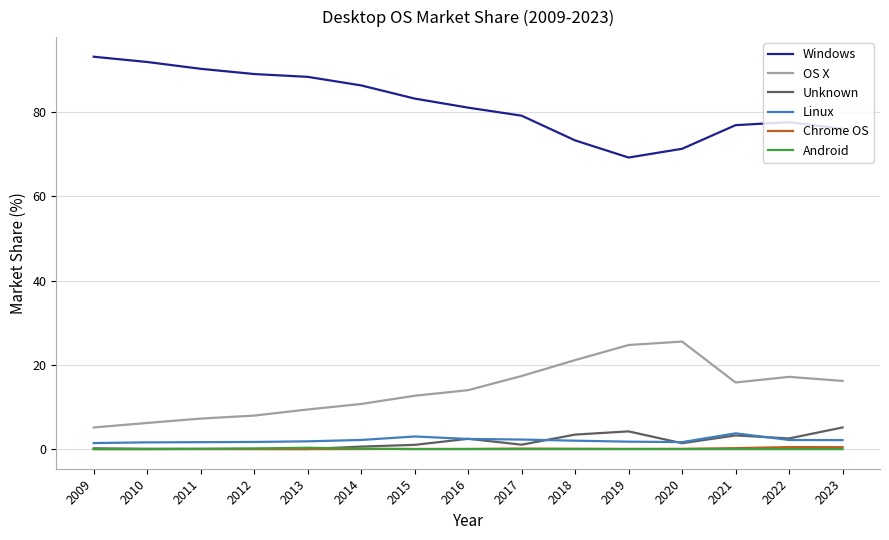

True or false: OS X and Linux intersect in this chart.

False